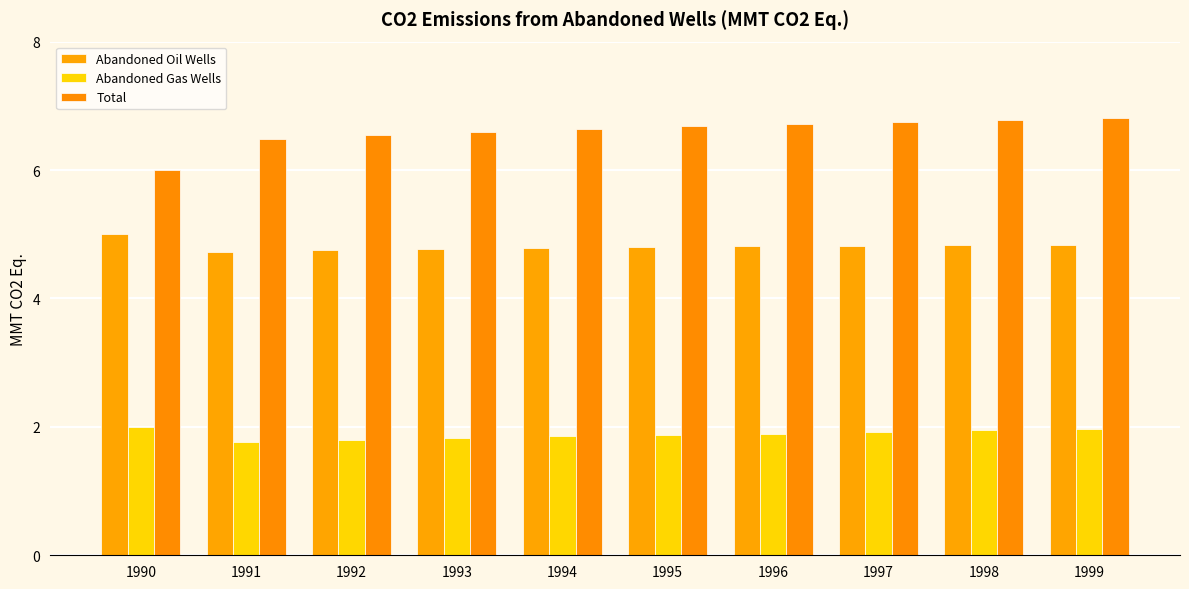

Is the value of Total at 1995 greater than the value of Abandoned Oil Wells at 1990?

Yes